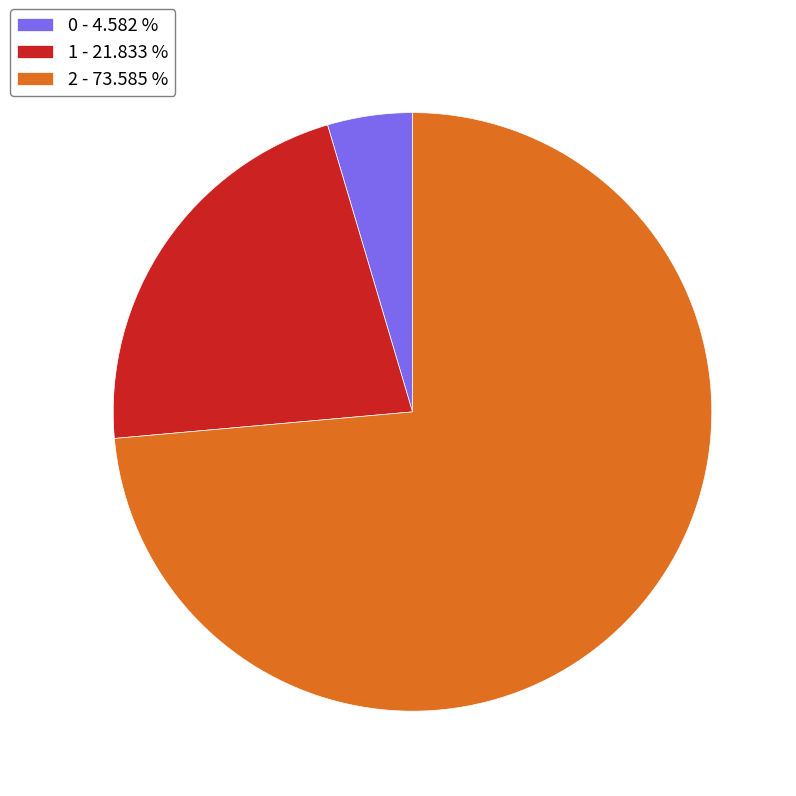

What is the largest slice in the pie chart?

2